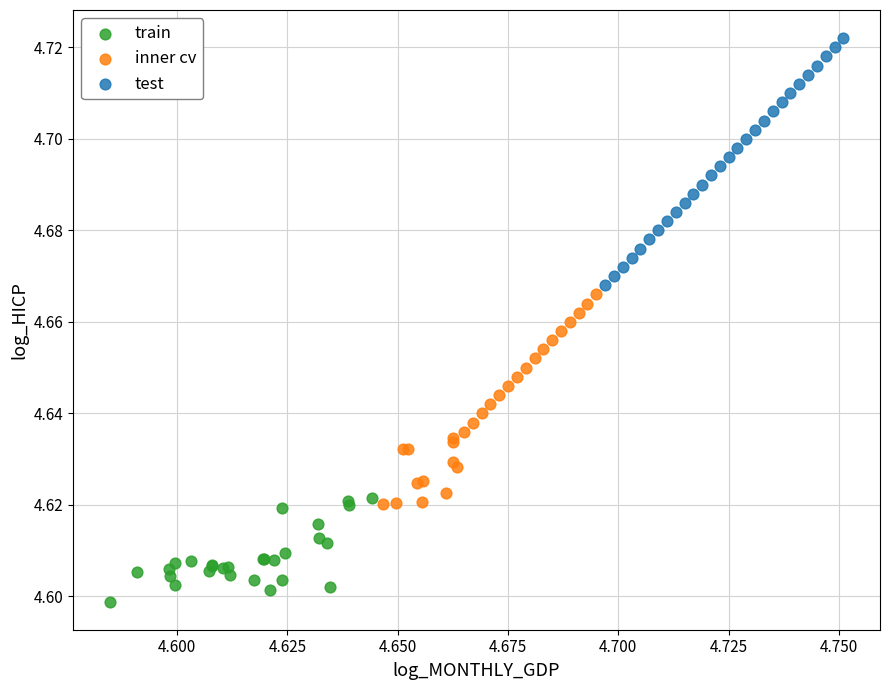

Which series reaches the maximum Y coordinate?

test